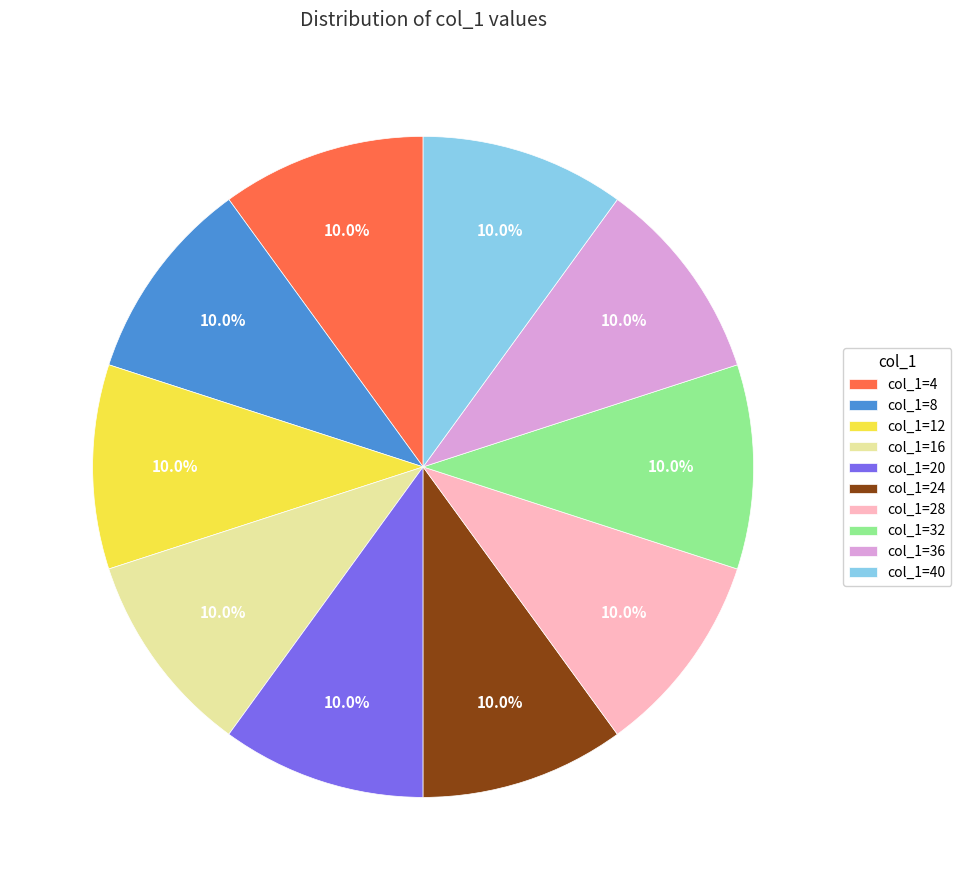

What is the ratio of the value at col_1=40 to the value at col_1=8?

1.0